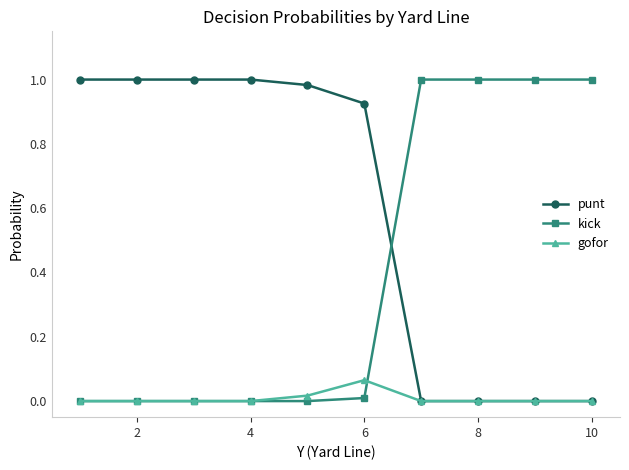

How many intersections are there between kick and punt?

1